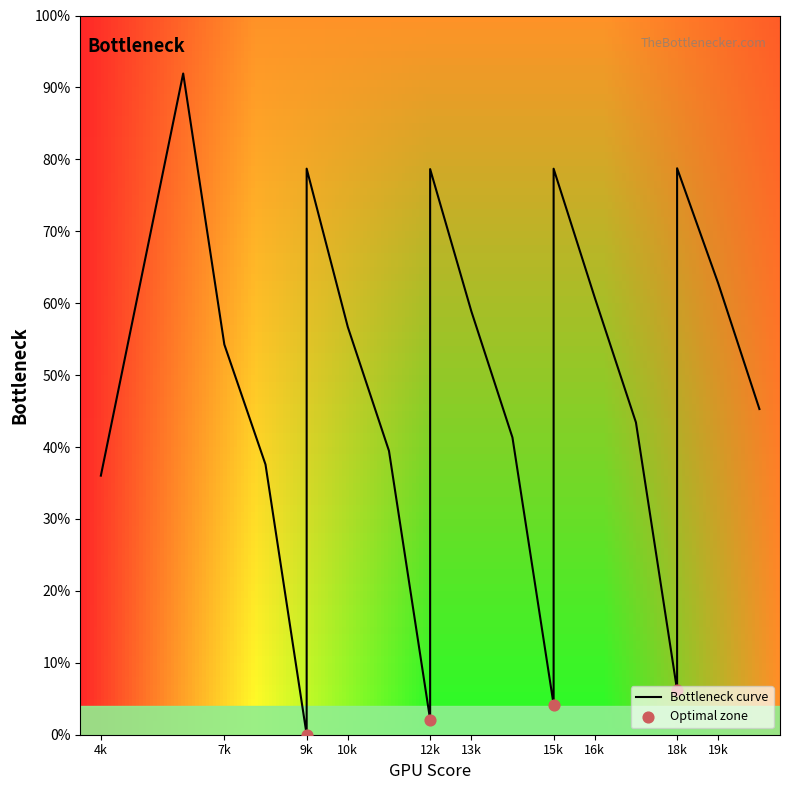

What is the ratio of the value at 16k to the value at 15k?

14.5